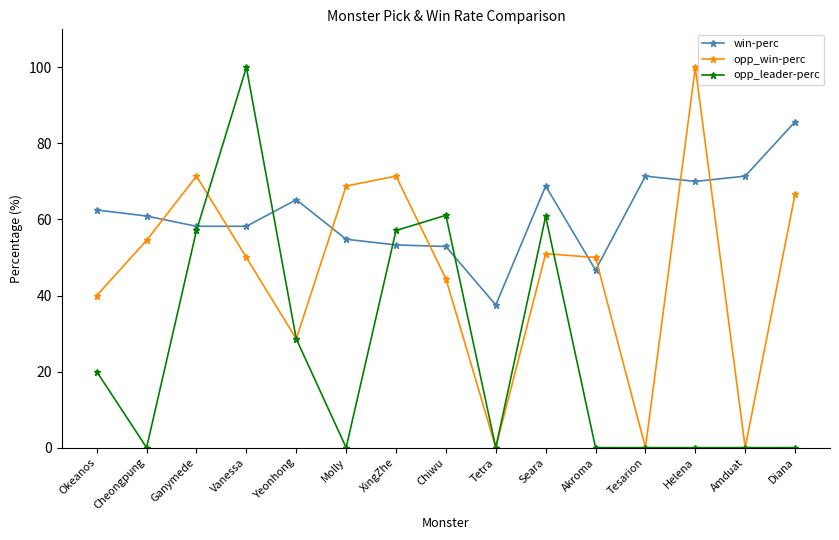

The value of win-perc at Cheongpung is 93.9. True or false?

False